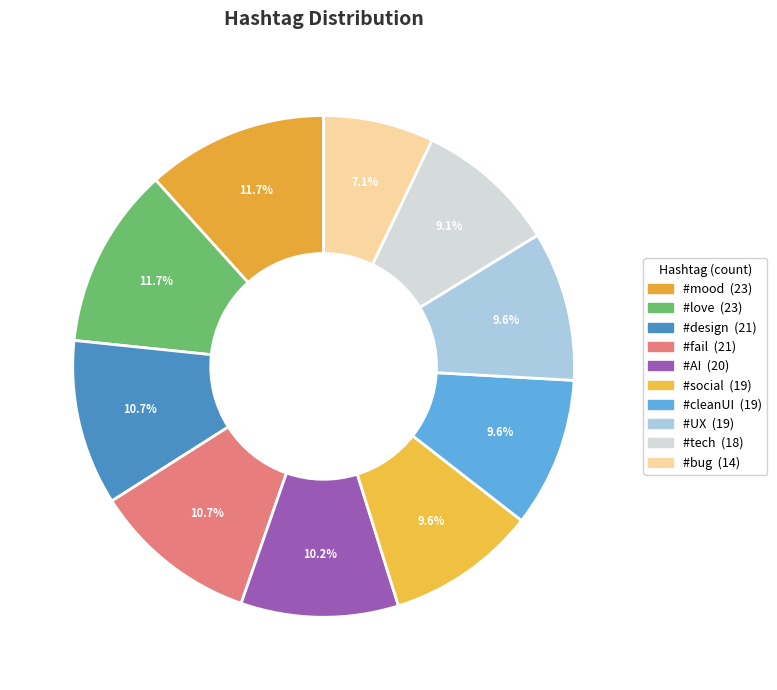

How many segments does this pie chart have?

10